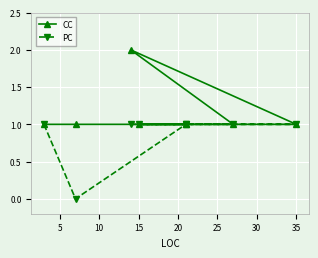

Which series has the largest total across all categories?

CC